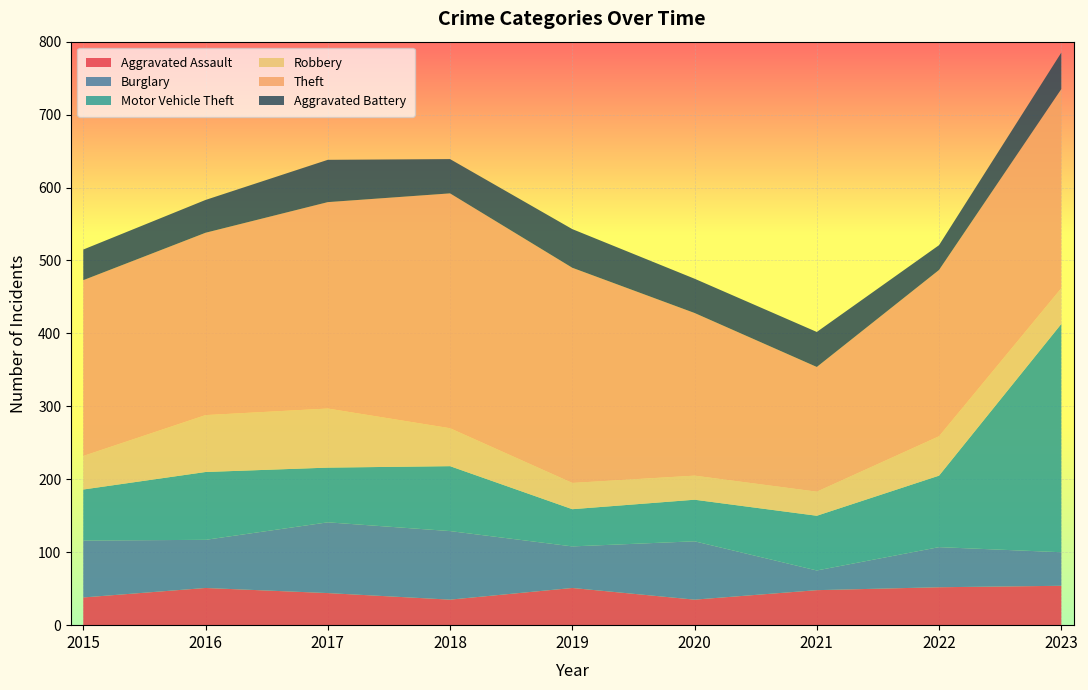

Reading left to right, what are all the values shown in this chart?

Aggravated Assault: 2015=38	2016=51	2017=44	2018=35	2019=51	2020=35	2021=48	2022=52	2023=54
Burglary: 2015=78	2016=66	2017=97	2018=94	2019=57	2020=80	2021=27	2022=55	2023=46
Motor Vehicle Theft: 2015=70	2016=93	2017=75	2018=89	2019=51	2020=57	2021=75	2022=98	2023=313
Robbery: 2015=46	2016=78	2017=81	2018=52	2019=36	2020=33	2021=33	2022=54	2023=49
Theft: 2015=241	2016=250	2017=283	2018=322	2019=295	2020=223	2021=171	2022=228	2023=273
Aggravated Battery: 2015=42	2016=45	2017=58	2018=47	2019=53	2020=47	2021=48	2022=34	2023=50